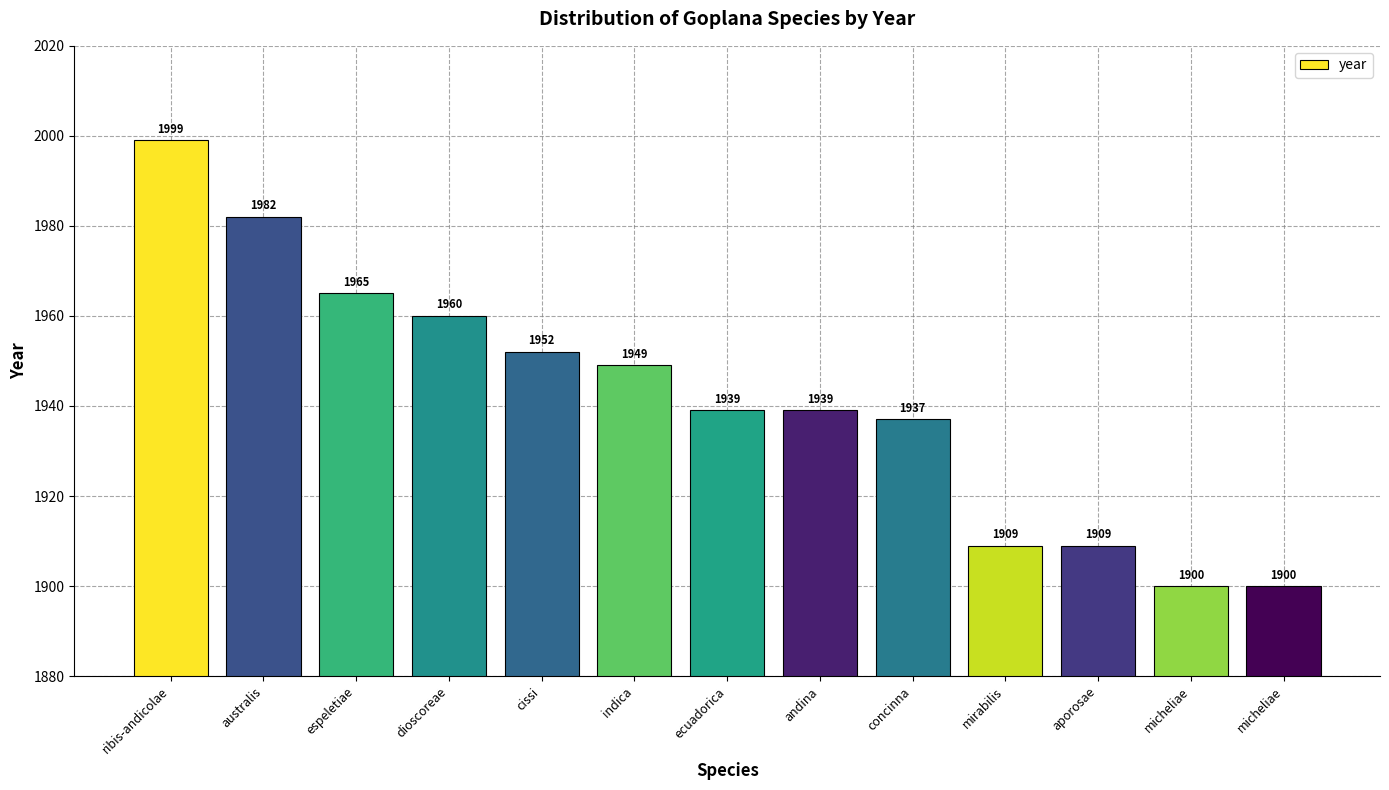

Reading right to left, what are all the values shown in this chart?

micheliae=1900	micheliae=1900	aporosae=1909	mirabilis=1909	concinna=1937	andina=1939	ecuadorica=1939	indica=1949	cissi=1952	dioscoreae=1960	espeletiae=1965	australis=1982	ribis-andicolae=1999